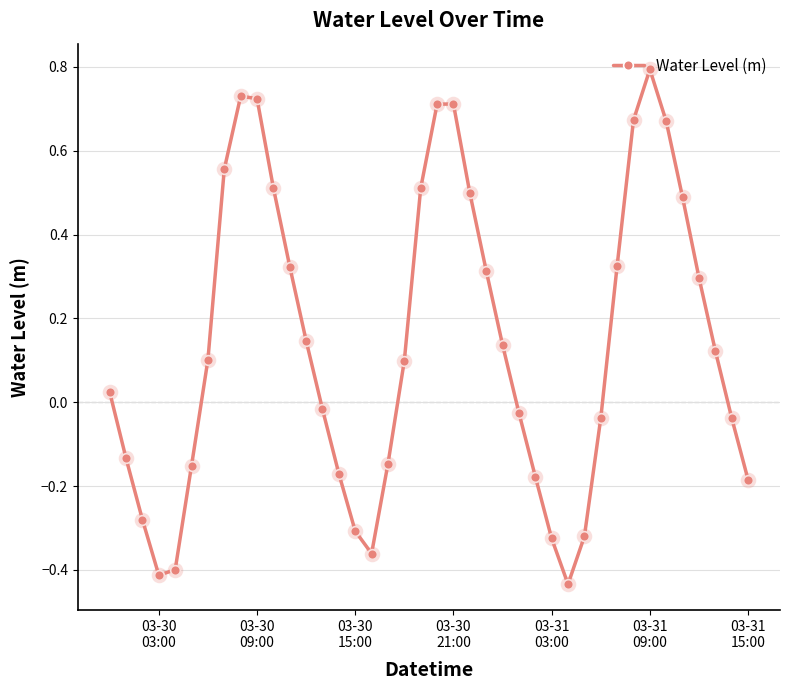

What is the sum of all values?

5.5